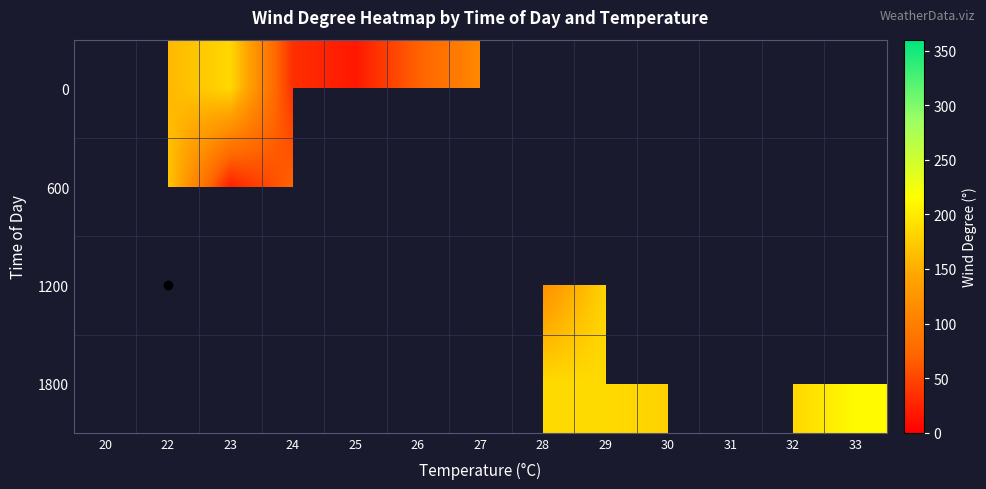

What is the minimum value shown in the chart?

18.0